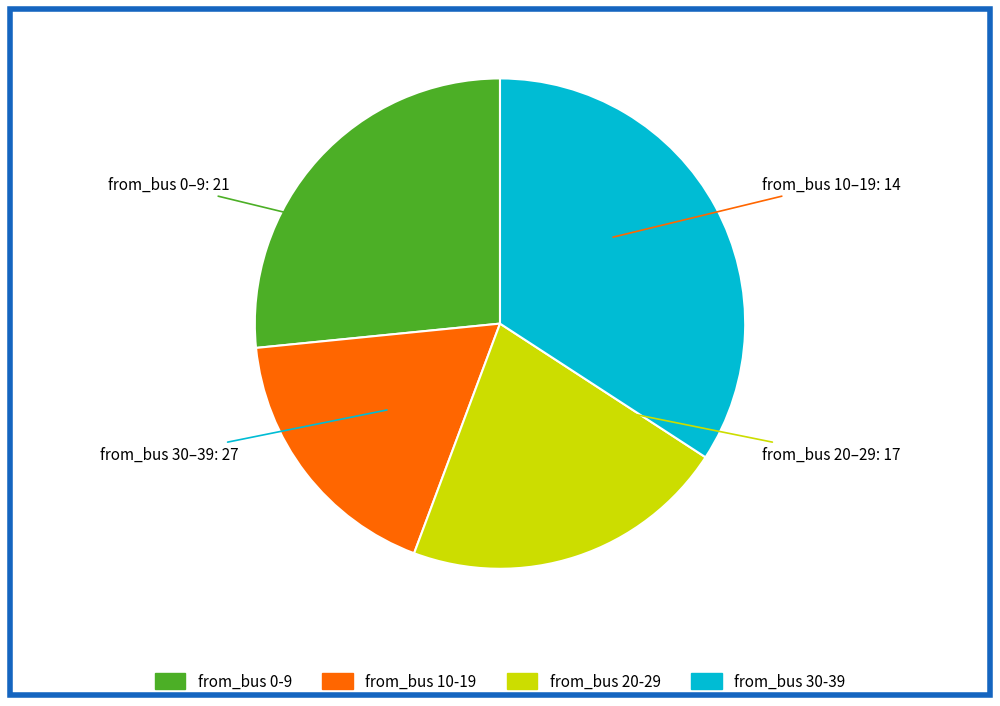

Is there a majority slice in this chart?

No